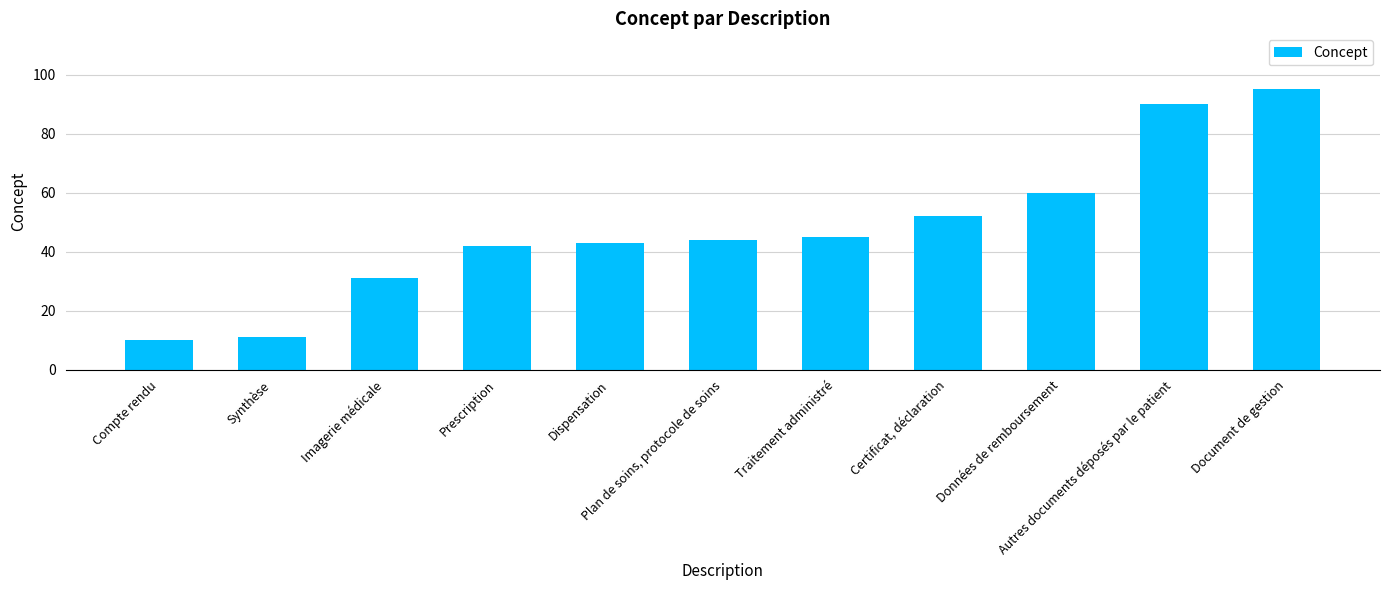

What is the label of the 6th bar from the left?

Plan de soins, protocole de soins